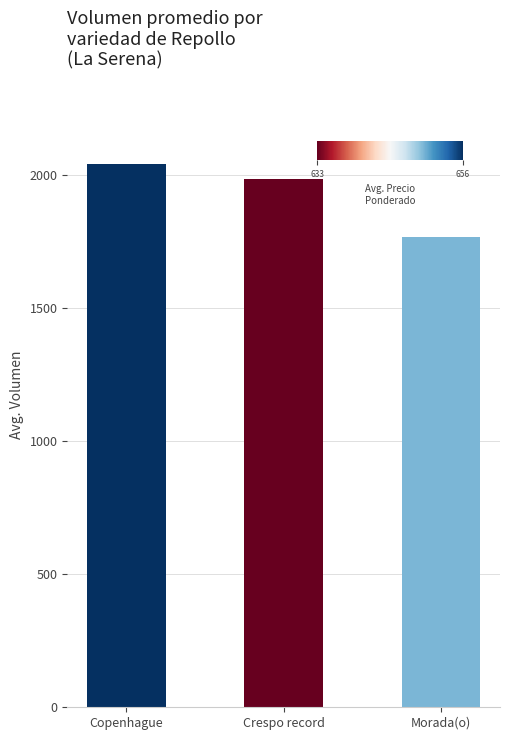

Rank the categories by value from highest to lowest.

Copenhague, Crespo record, Morada(o)